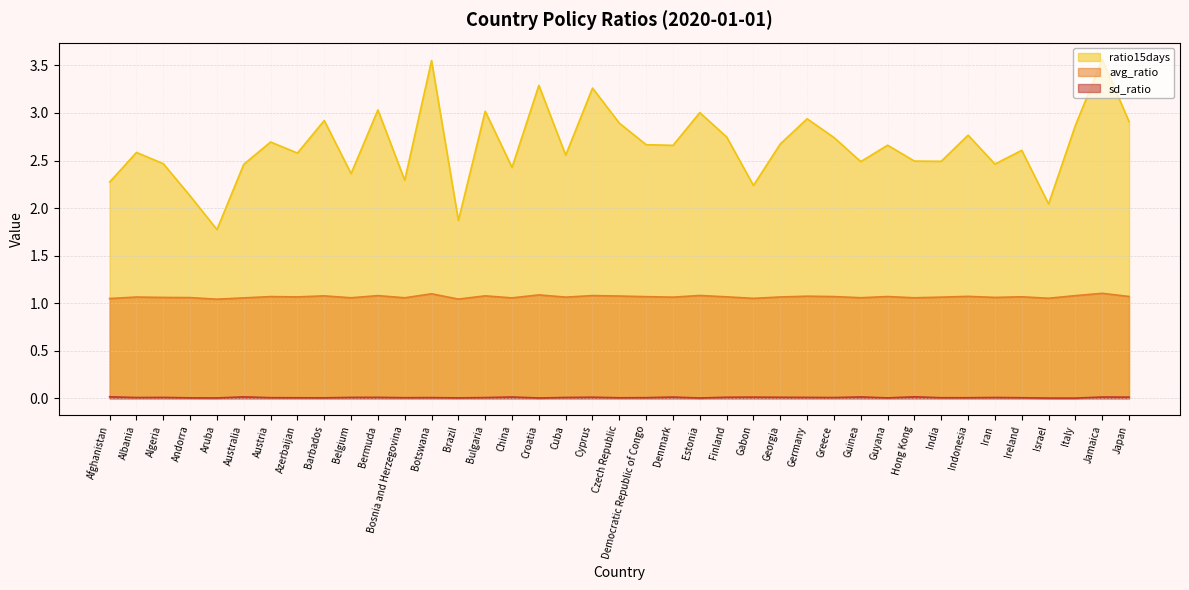

Which category has the highest value in the sd_ratio series?

Afghanistan